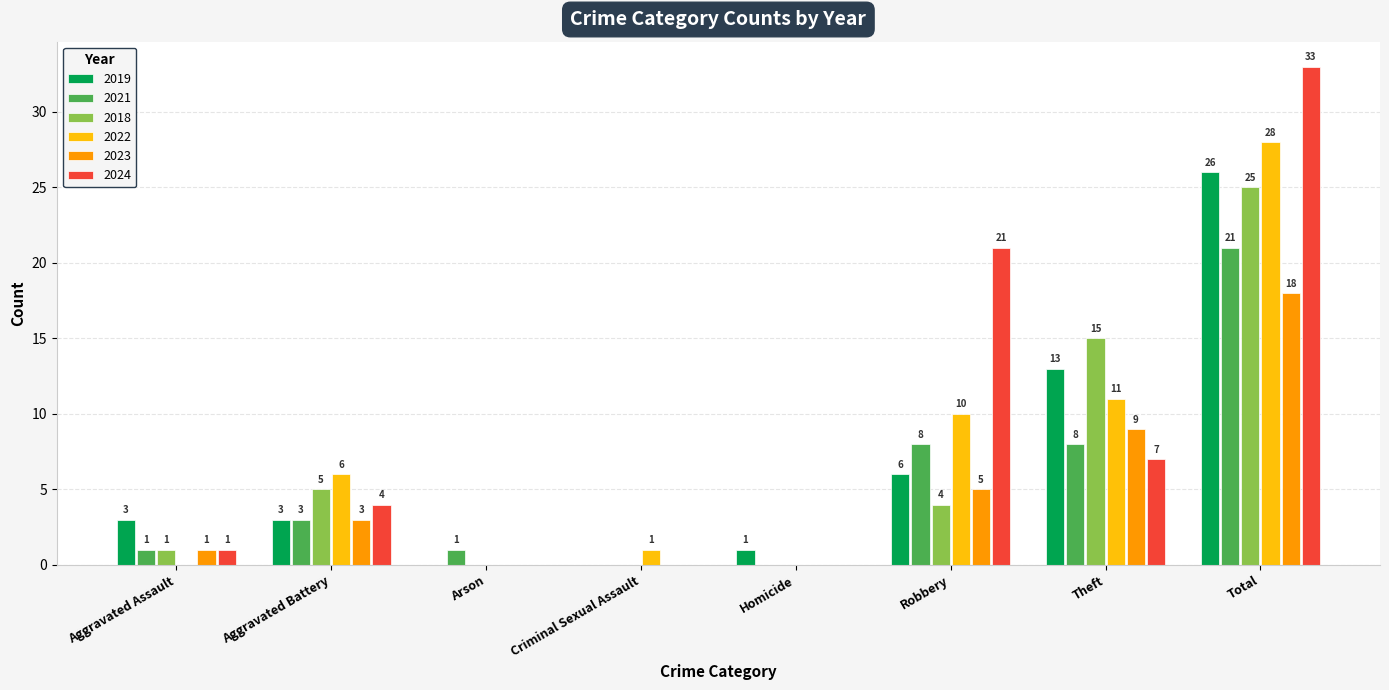

At which label does 2021 reach its peak?

Total